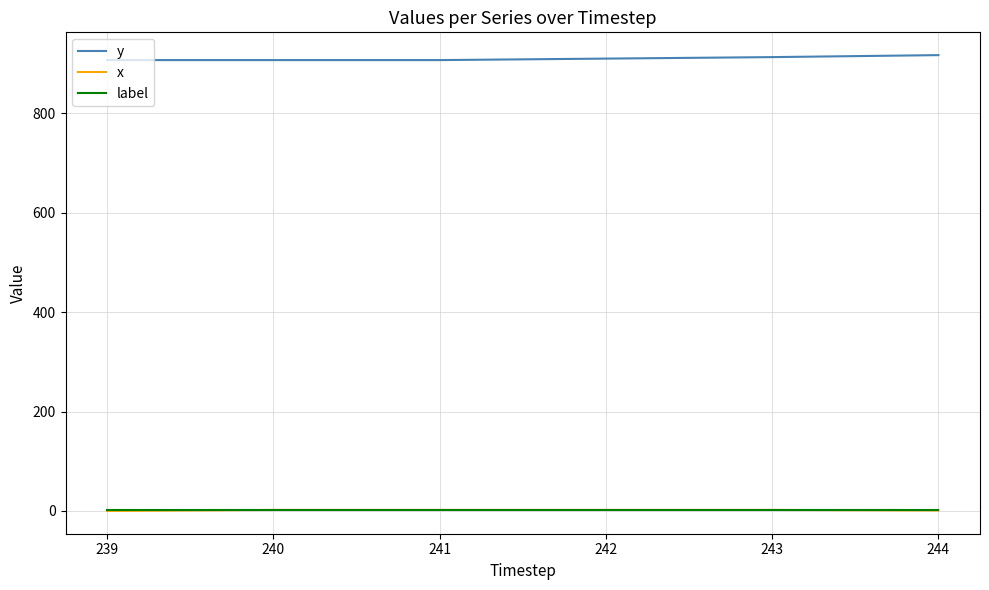

Count the y values in the range 907 to 913.

5